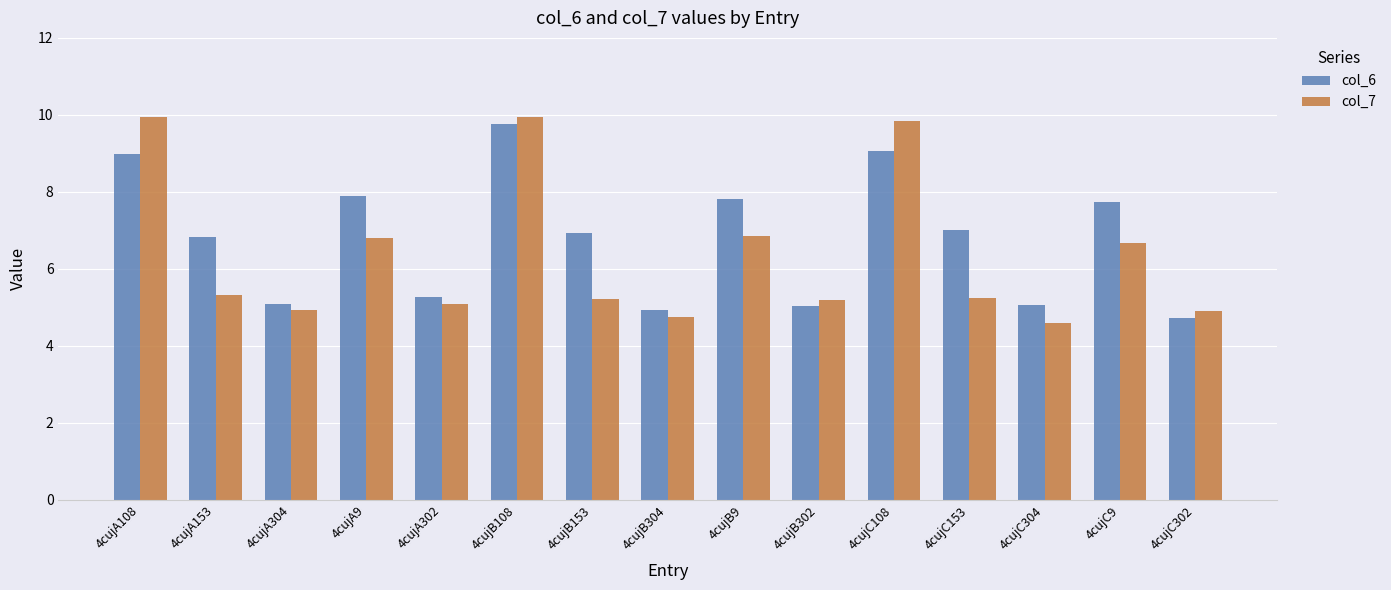

What is the label of the 8th bar from the left?

4cujB304